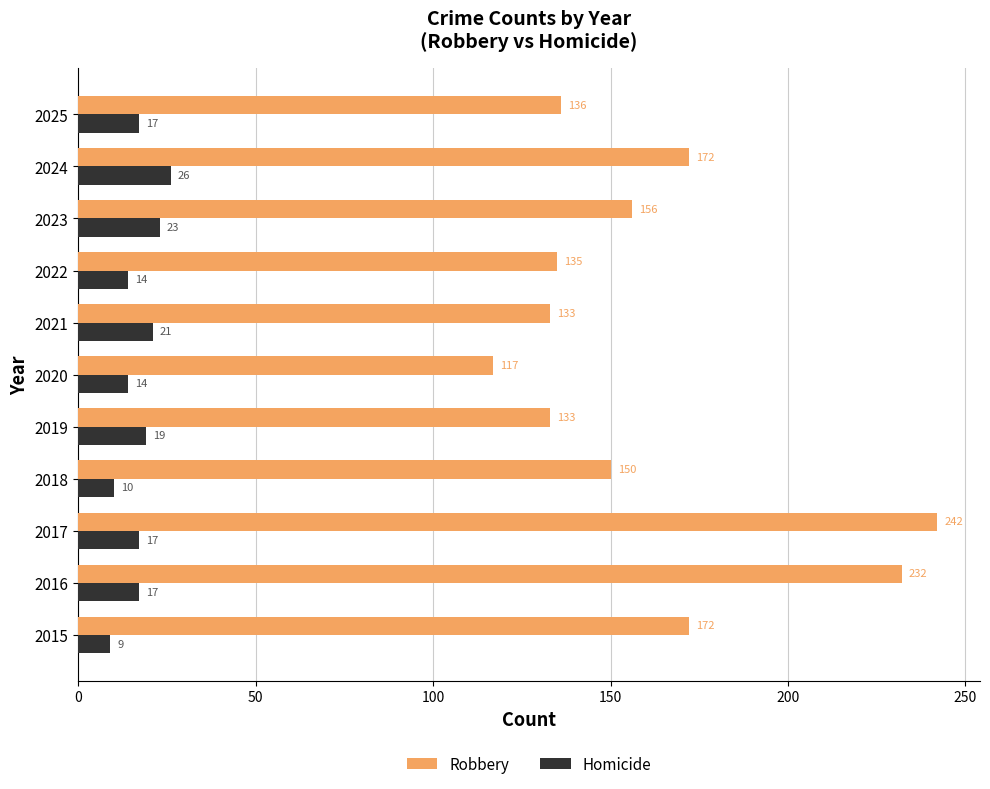

Which category has the lowest value across all series?

2015